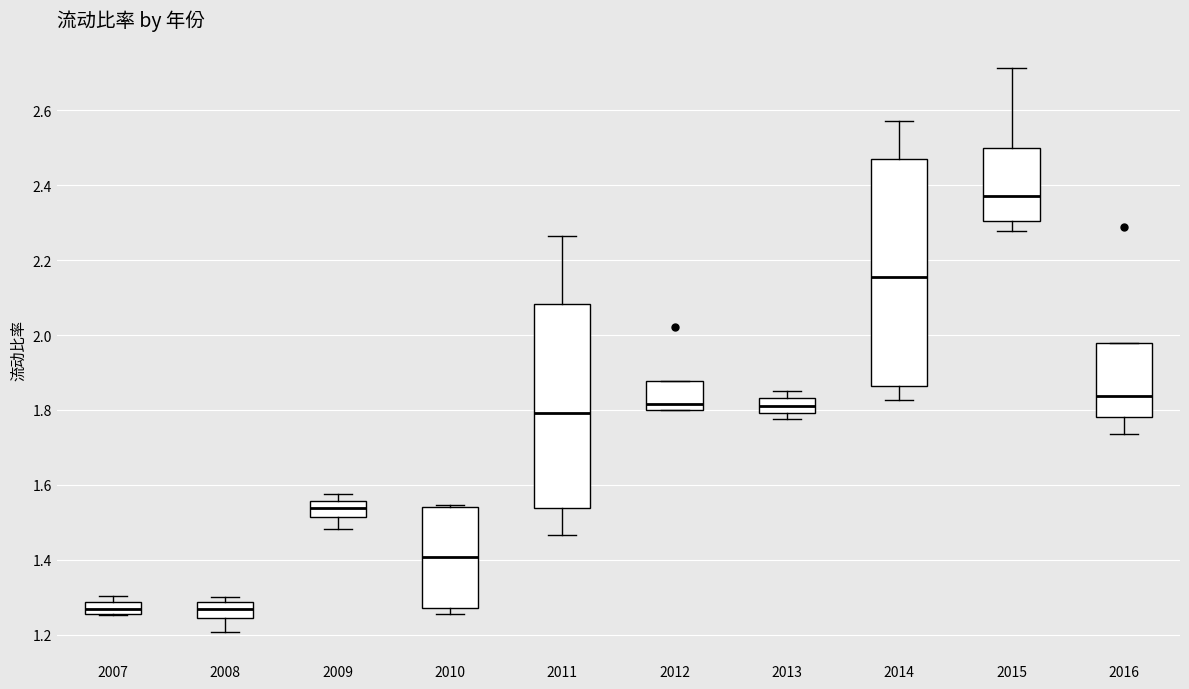

Where is the upper edge of the box at x = 2013 on the y-axis? The values are not printed on the chart, so give them approximately, as read against the axis.

1.84